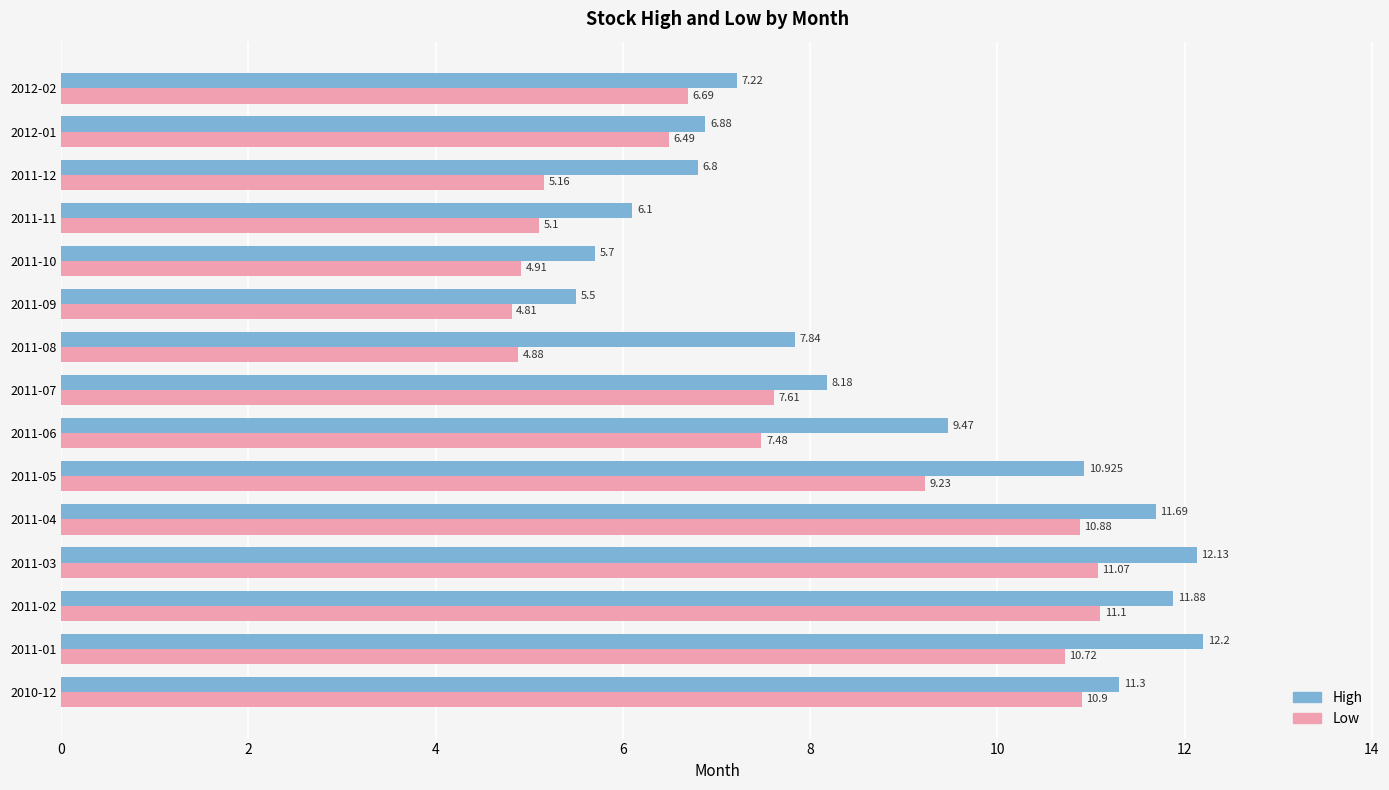

At which category does the chart reach its minimum across all series?

2011-09